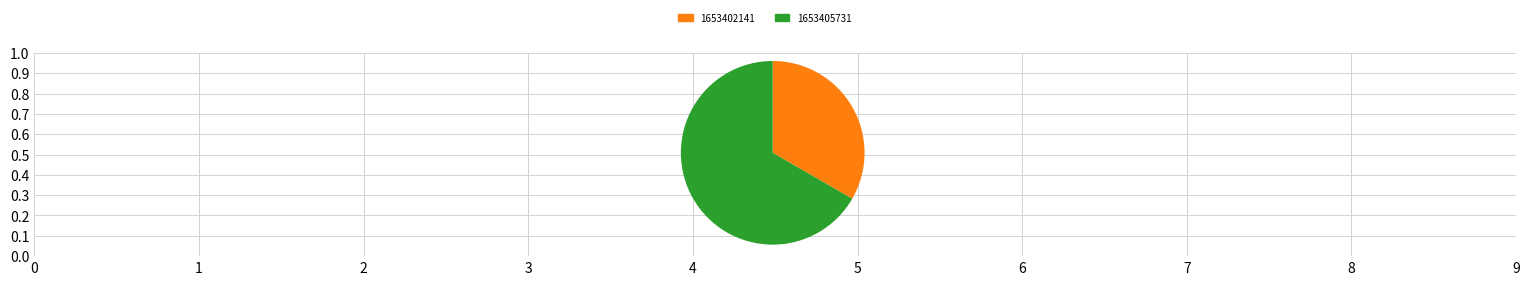

Combined, do 1653405731 and 1653402141 account for over 50%?

Yes